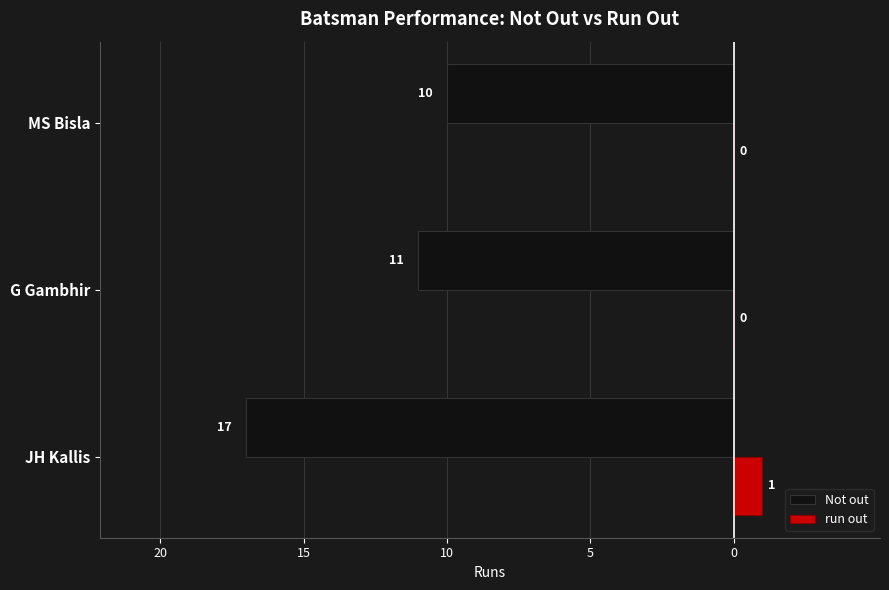

What are all the series names shown in the legend?

Not out, run out